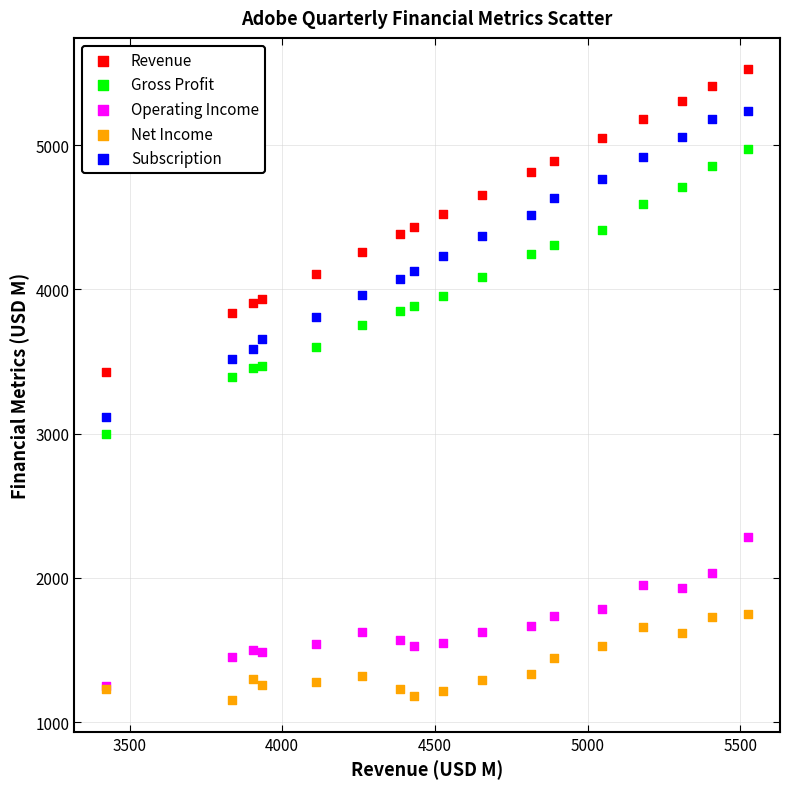

Which series has the largest Y range (max minus min)?

Subscription